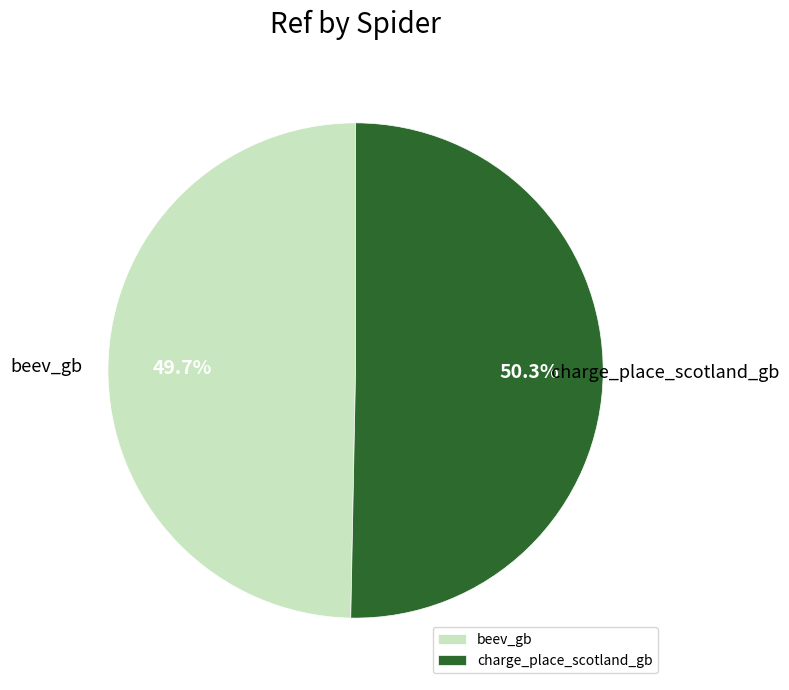

Is it true that beev_gb is 56% of the pie?

False